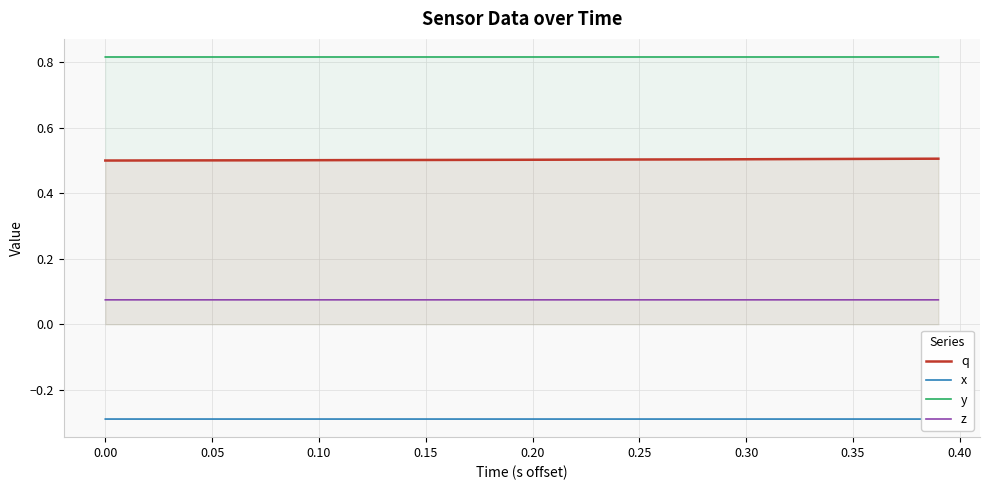

The value of q at 0.00 is 0.3. True or false?

False